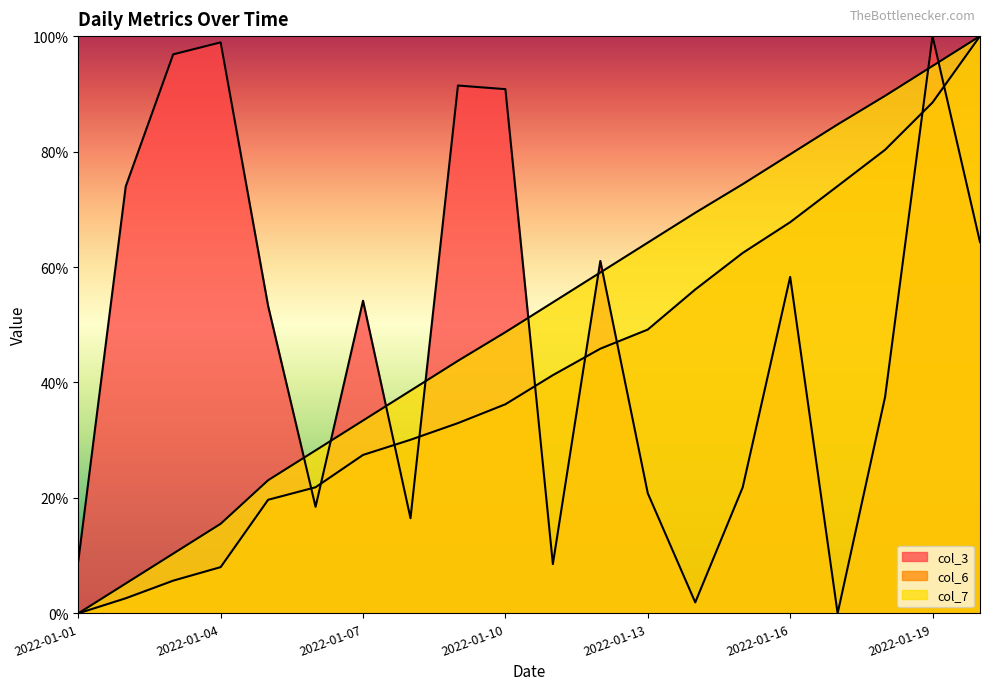

At which label does col_3 reach its peak?

2022-01-19